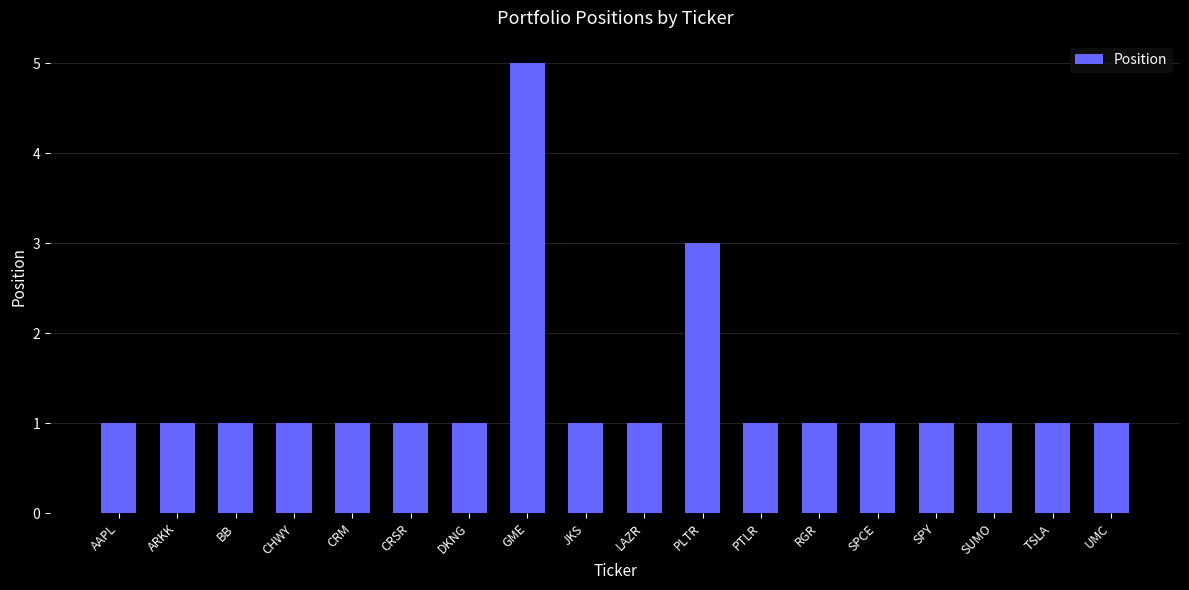

Reading right to left, transcribe all the data shown in this chart.

1	1	1	1	1	1	1	3	1	1	5	1	1	1	1	1	1	1